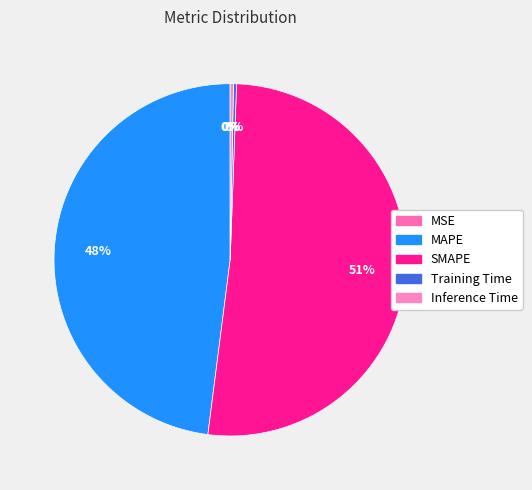

How much of the chart is everything except SMAPE?

48.6%